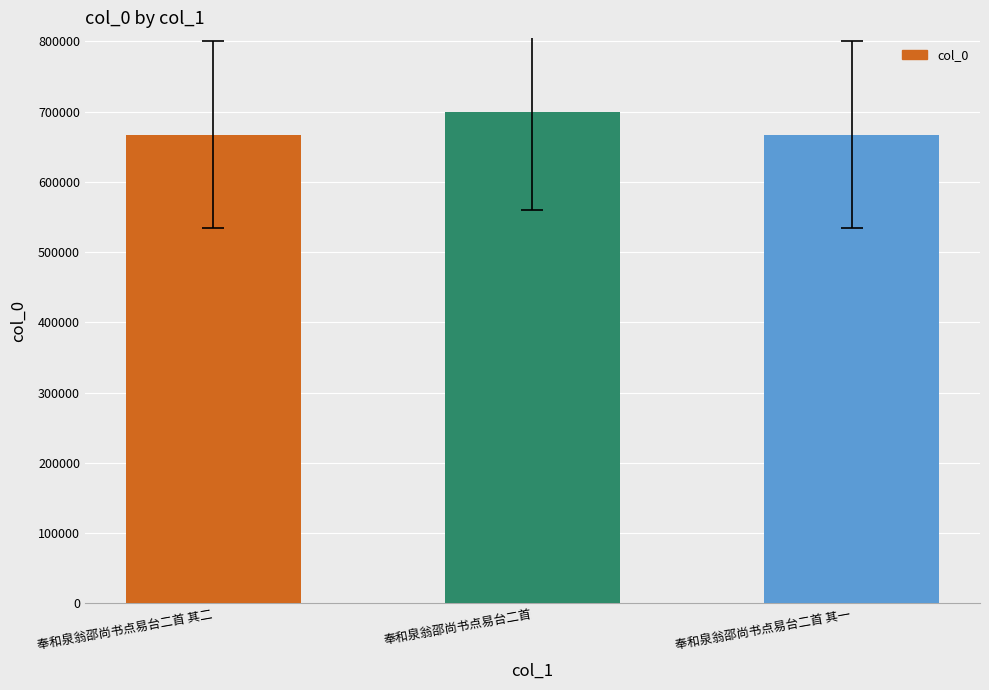

Which label corresponds to the largest value in the chart?

奉和泉翁邵尚书点易台二首